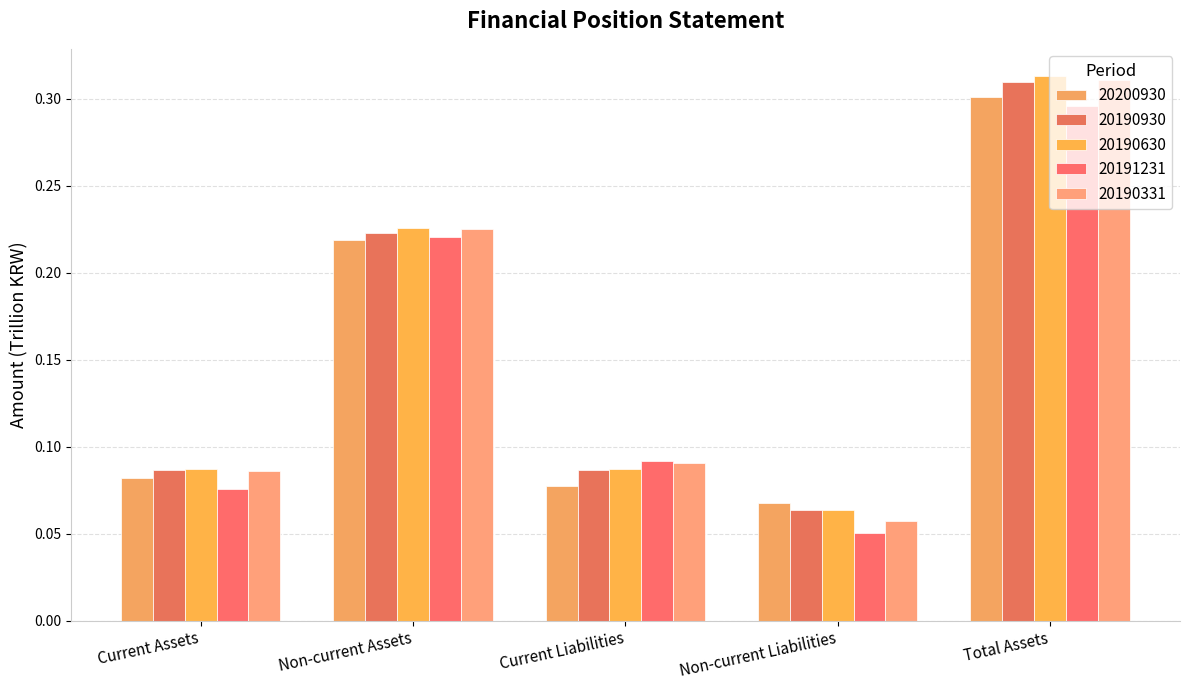

How many groups of bars are there?

5